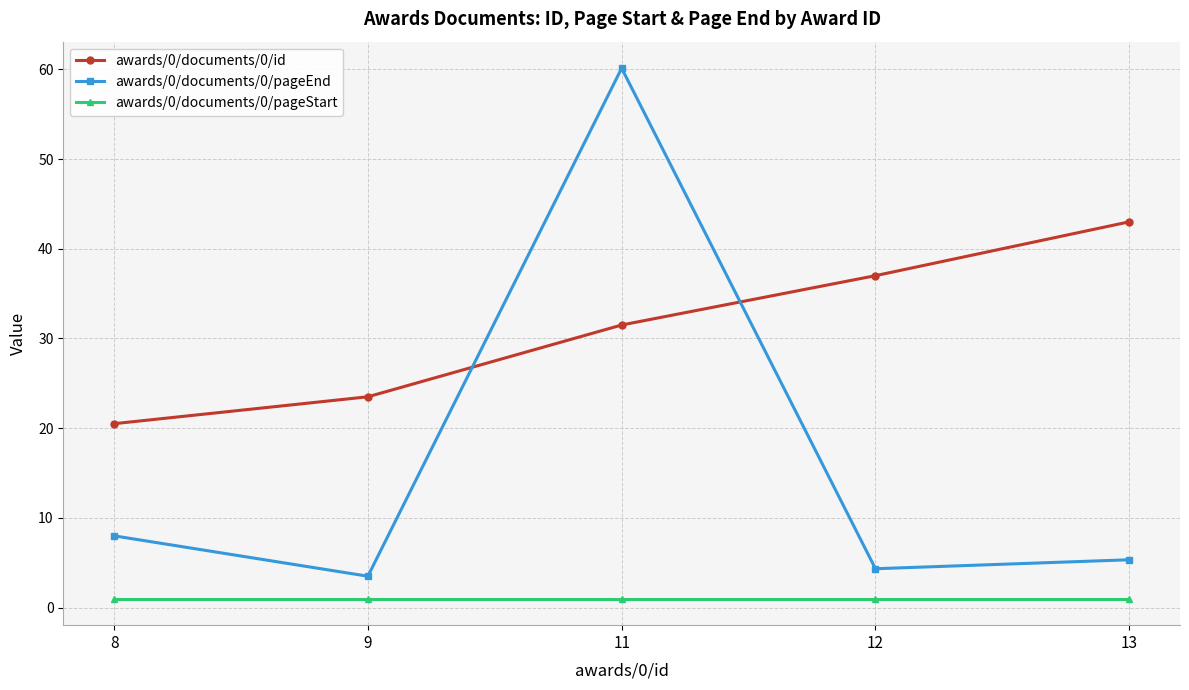

At how many categories does at least one series exceed 47?

1